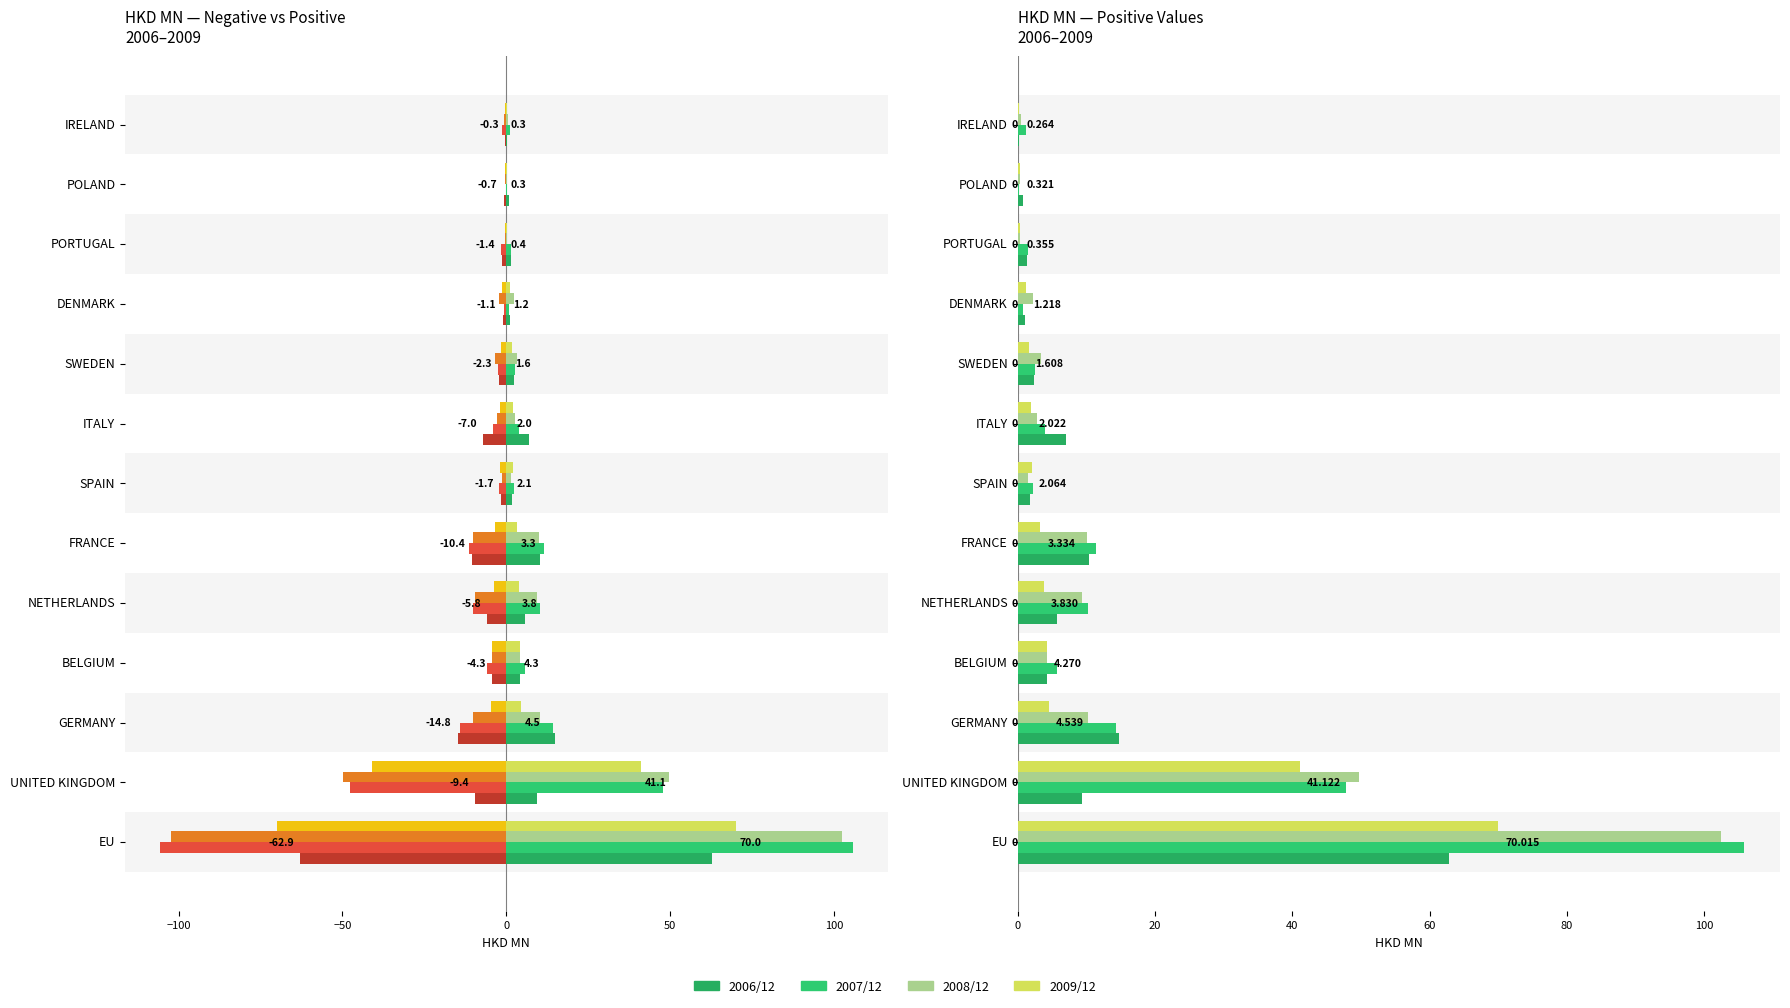

How many bars are there in each group?

4